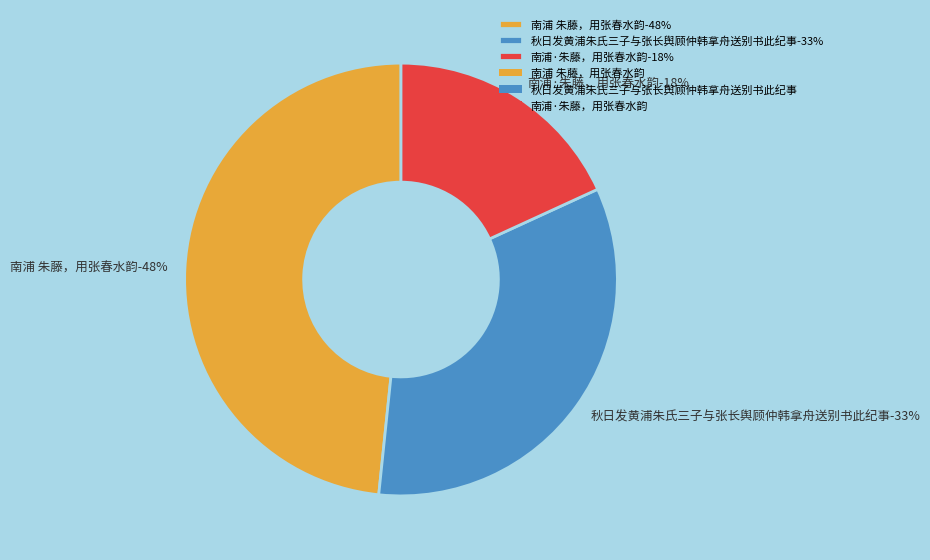

Is 南浦·朱藤，用张春水韵 the majority of the pie?

No